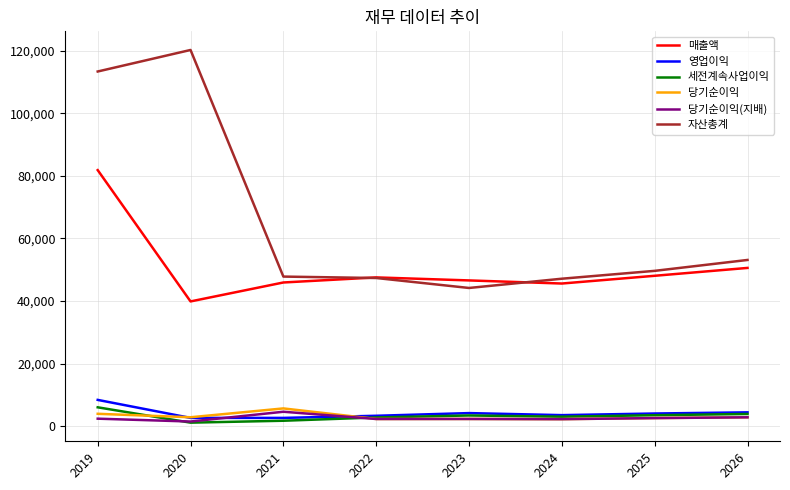

What is the sum of all 영업이익 values?

33203